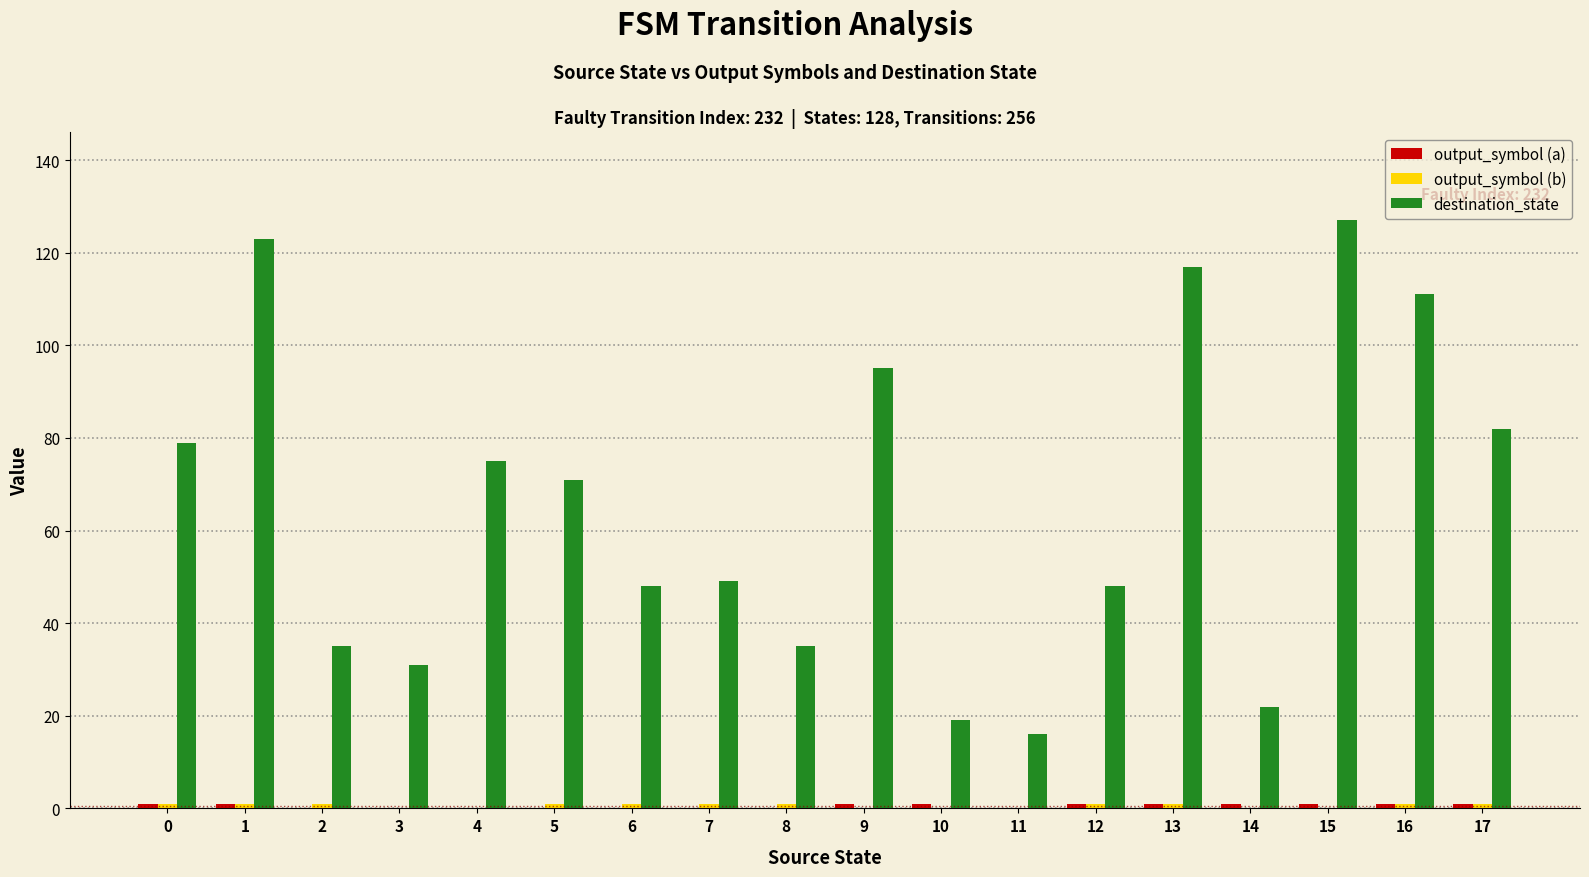

Which series has the largest total across all categories?

destination_state